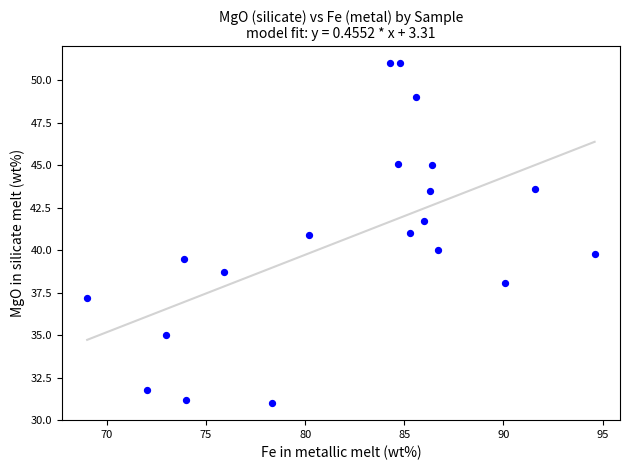

What is the range of Y values (max minus min)?

20.0